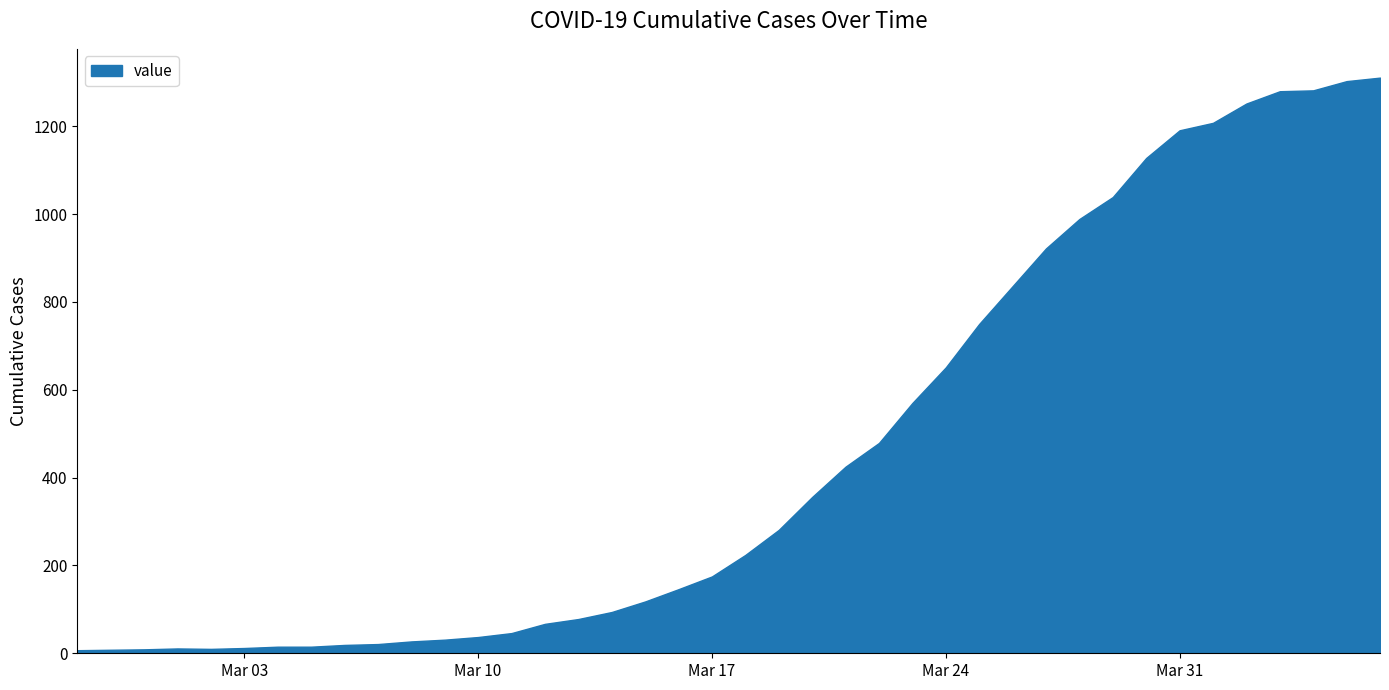

What is the maximum value shown in the chart?

1311